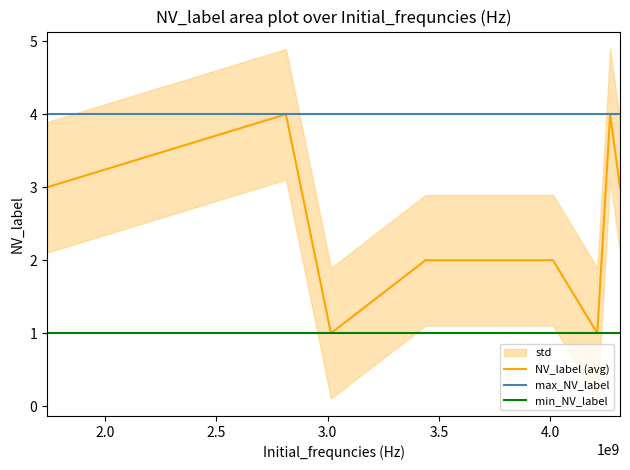

True or false: min_NV_label and max_NV_label intersect in this chart.

False